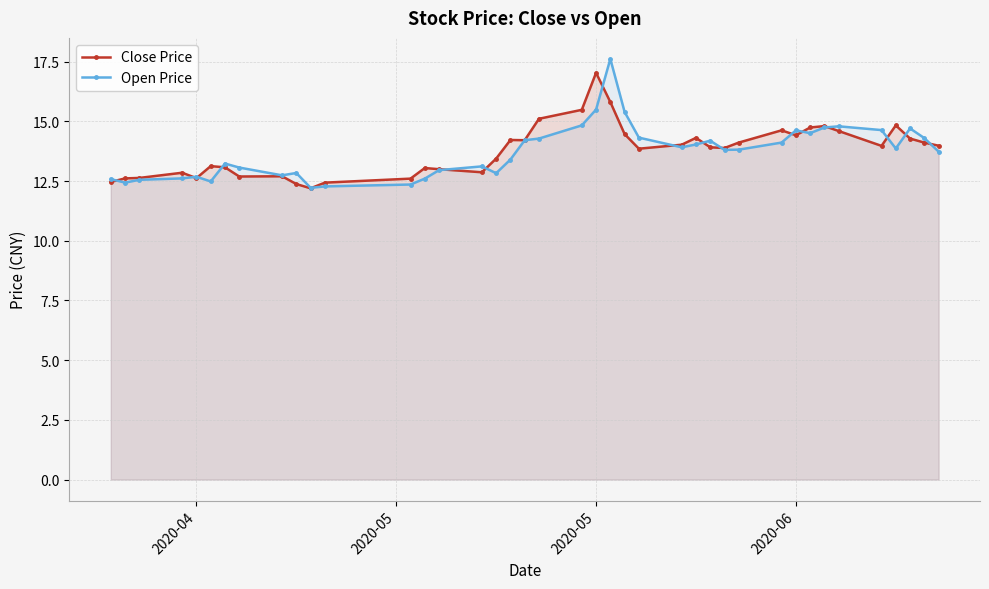

How many lines are shown in the chart?

2